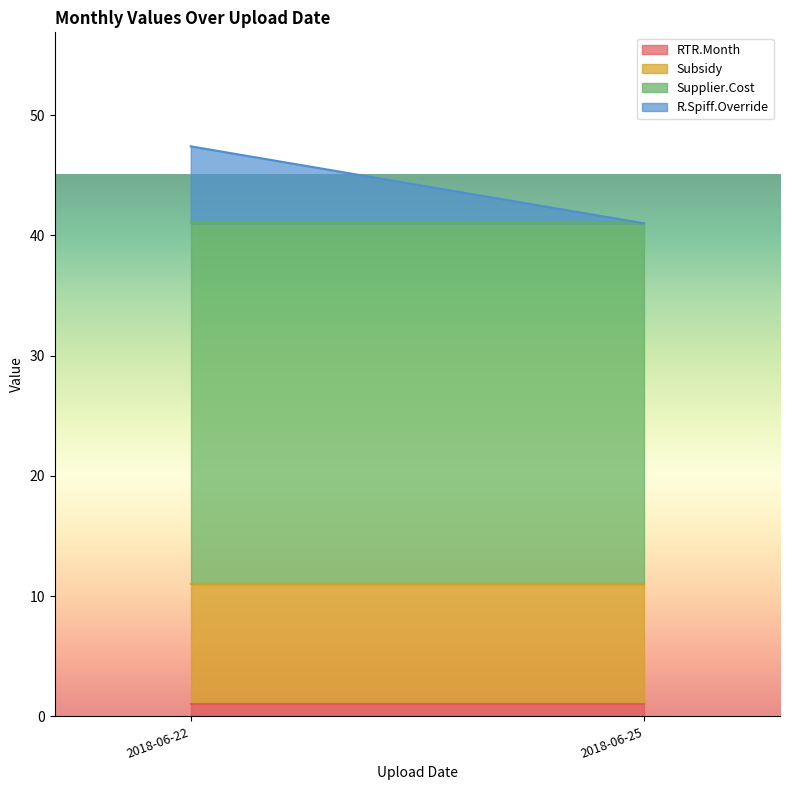

What are all the series names shown in the legend?

RTR.Month, Subsidy, Supplier.Cost, R.Spiff.Override